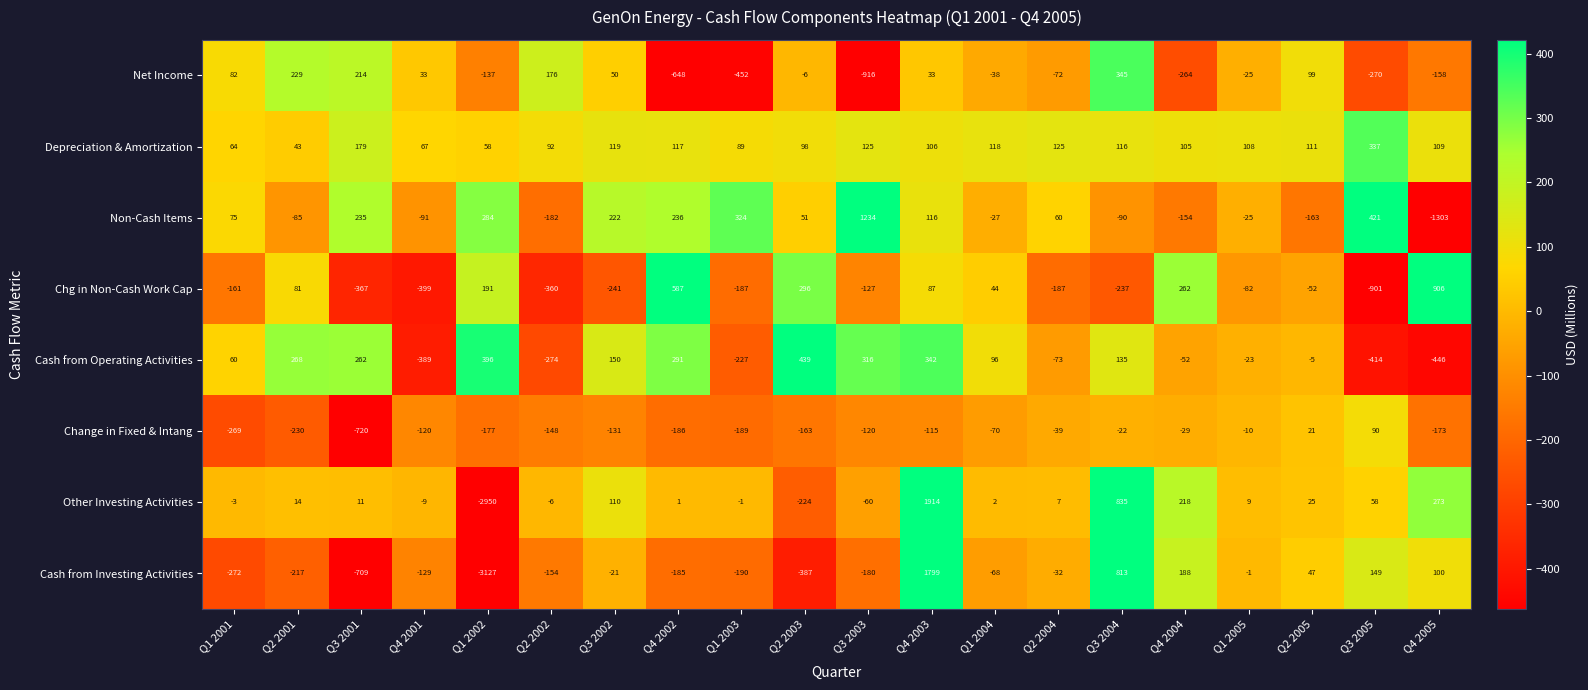

At which category is the sum across all series the highest?

Q4 2003